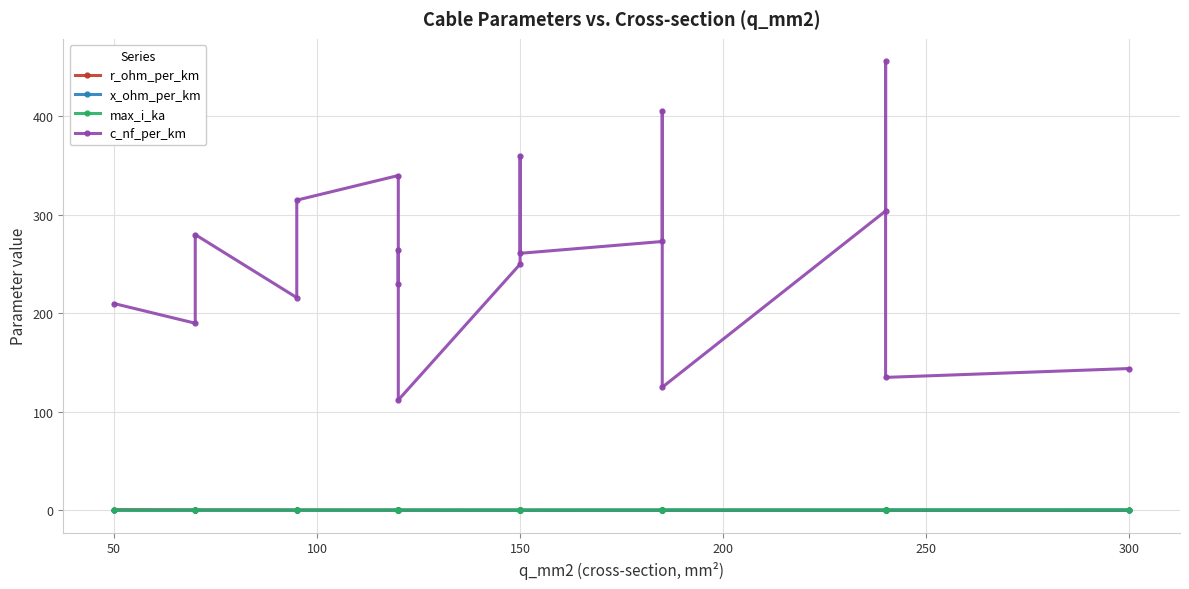

Count the max_i_ka values in the range 0 to 1.

19